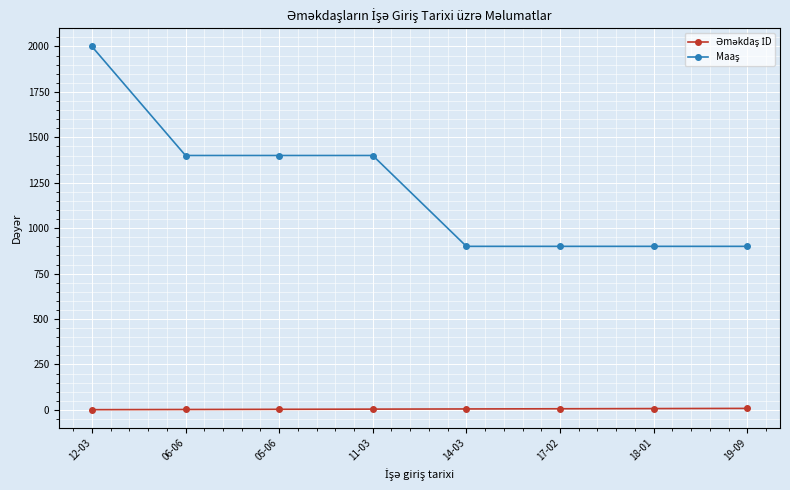

What is the total value across all series at 06-06?

1402